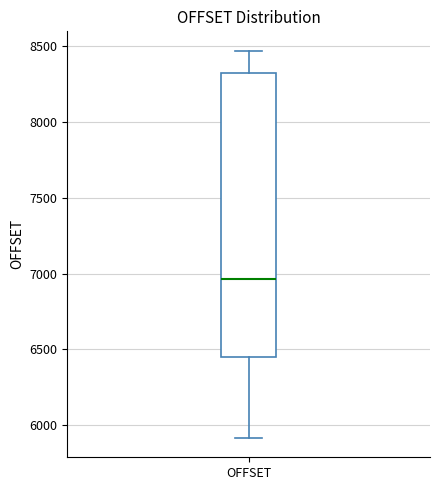

Transcribe this box plot: give where the median line is, the range the box spans, and where the two whiskers end, as read against the y-axis. The values are not printed on the chart, so give them approximately, as read against the axis.

median 6950, box 6450 to 8300, whiskers 5900 to 8450